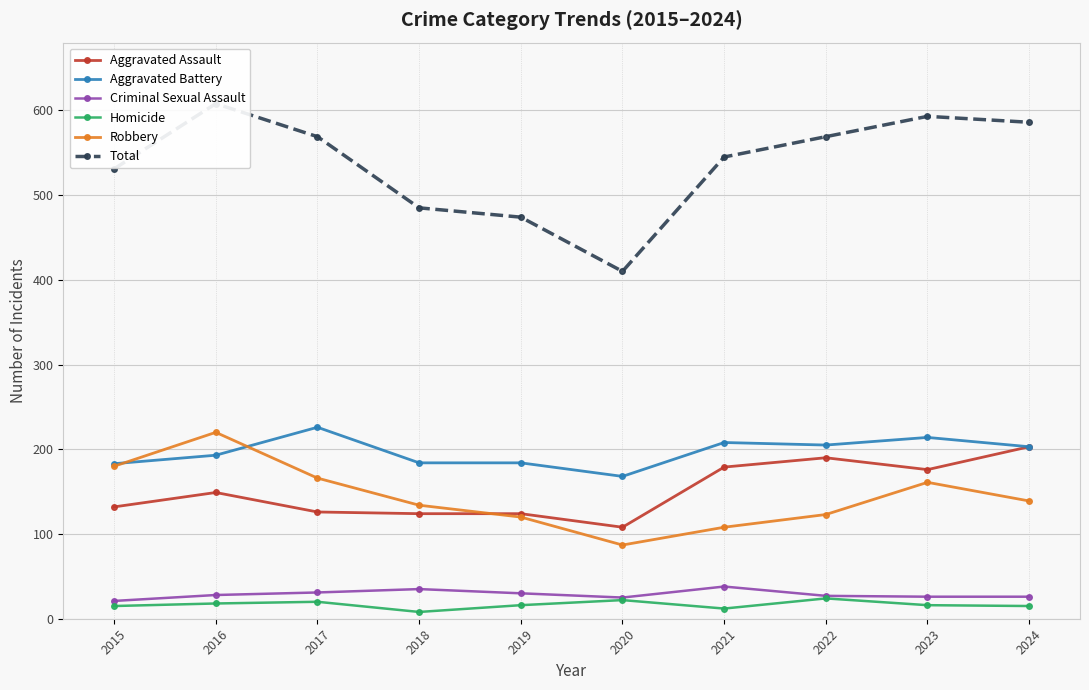

How many interior local peaks does the Aggravated Assault series have?

2